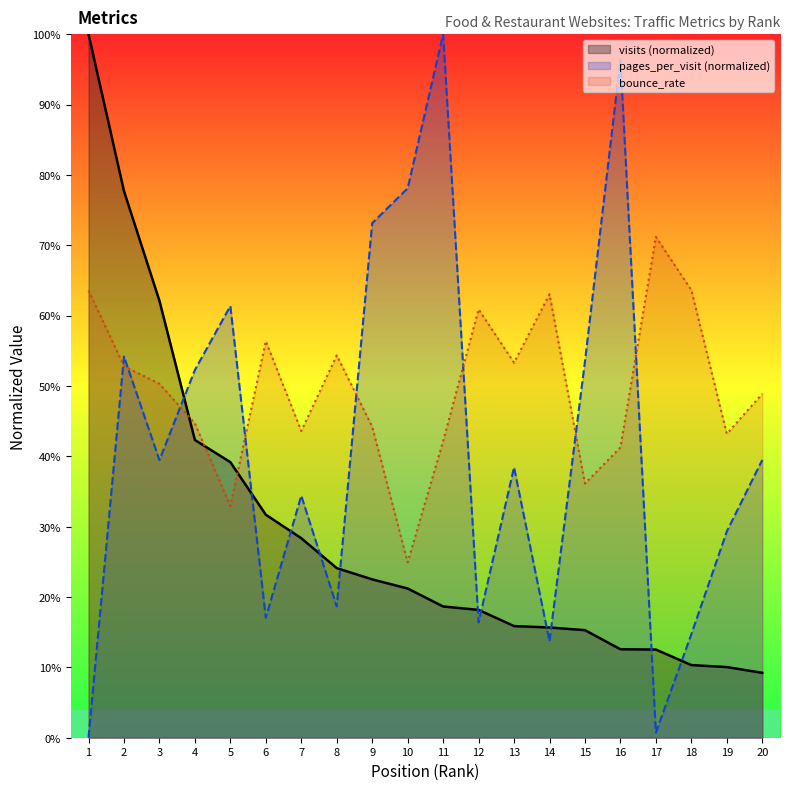

What is the value of the bounce_rate (line) point at the 5th from the left?

0.3